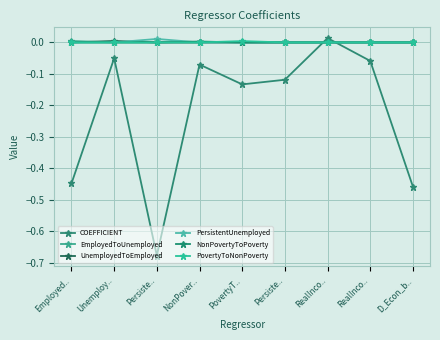

How many categories are shown in the chart?

9